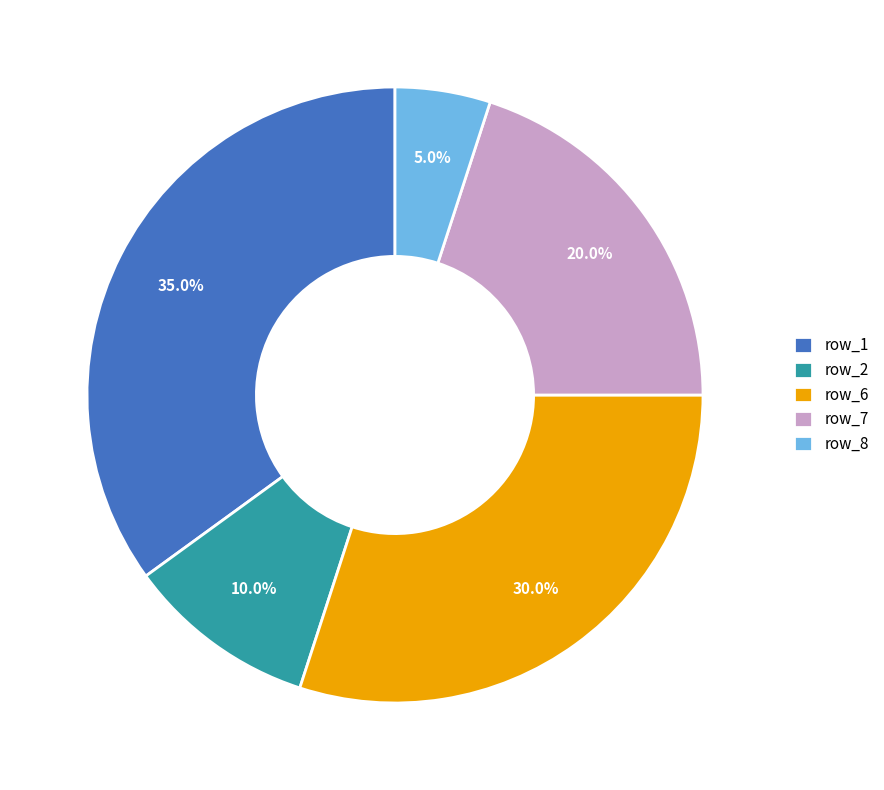

Does row_6 account for over 50% of the chart?

No